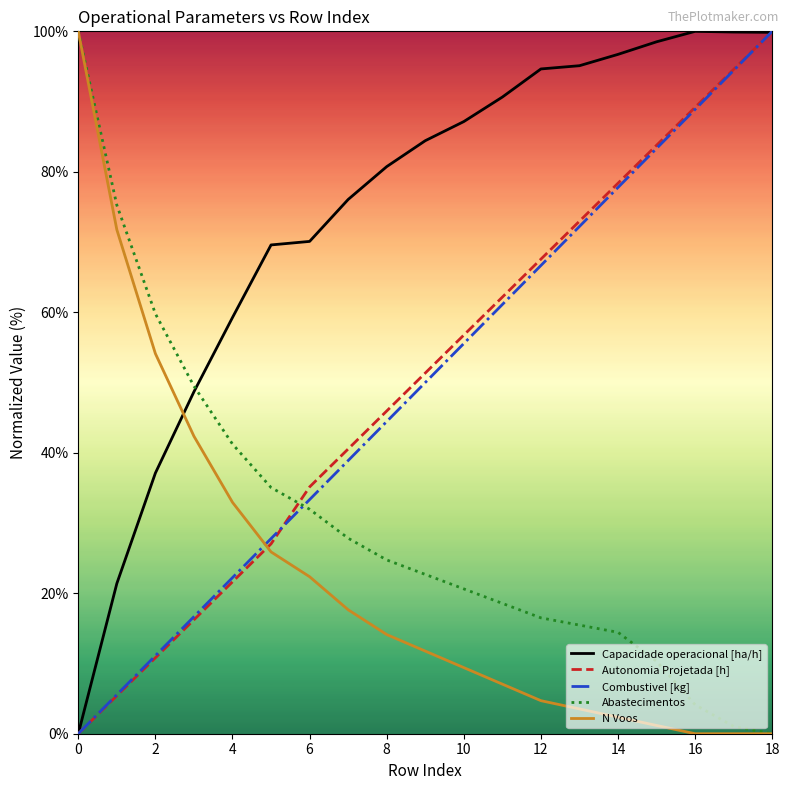

Which series has the largest total across all categories?

Capacidade operacional [ha/h]